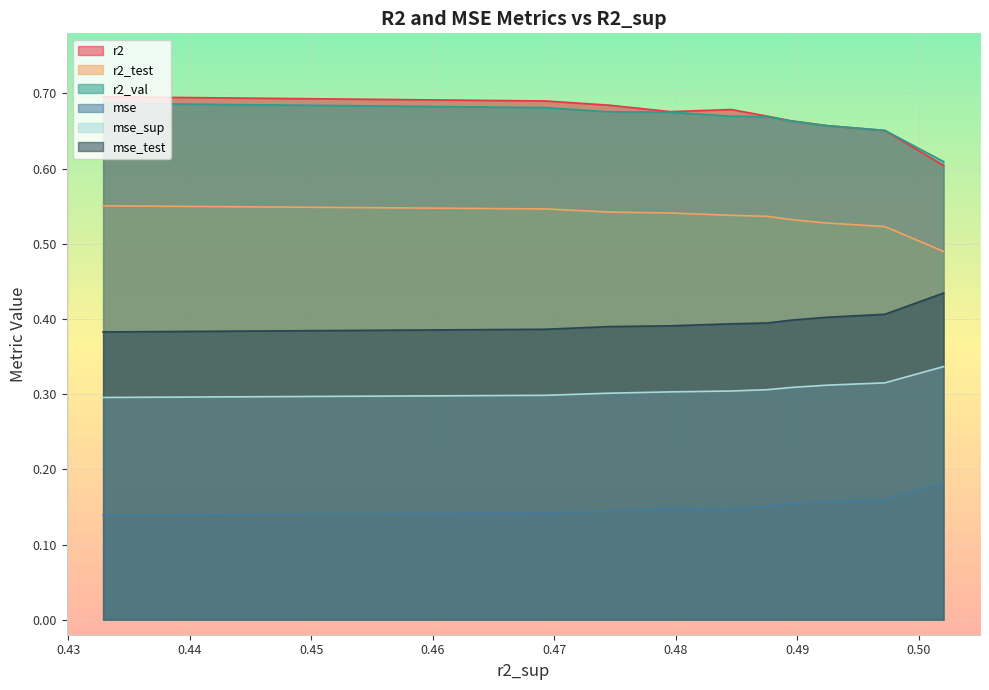

Which series has the widest spread of values?

r2